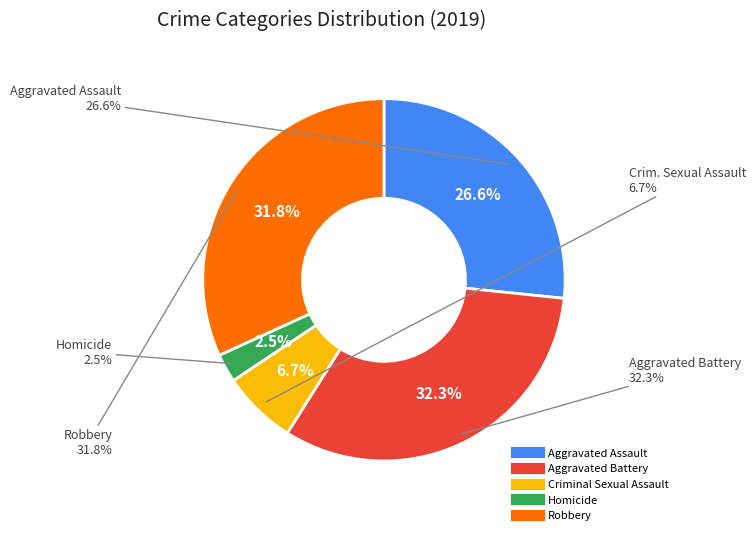

To the nearest percent, what is the difference between the largest and smallest slice percentages?

30%